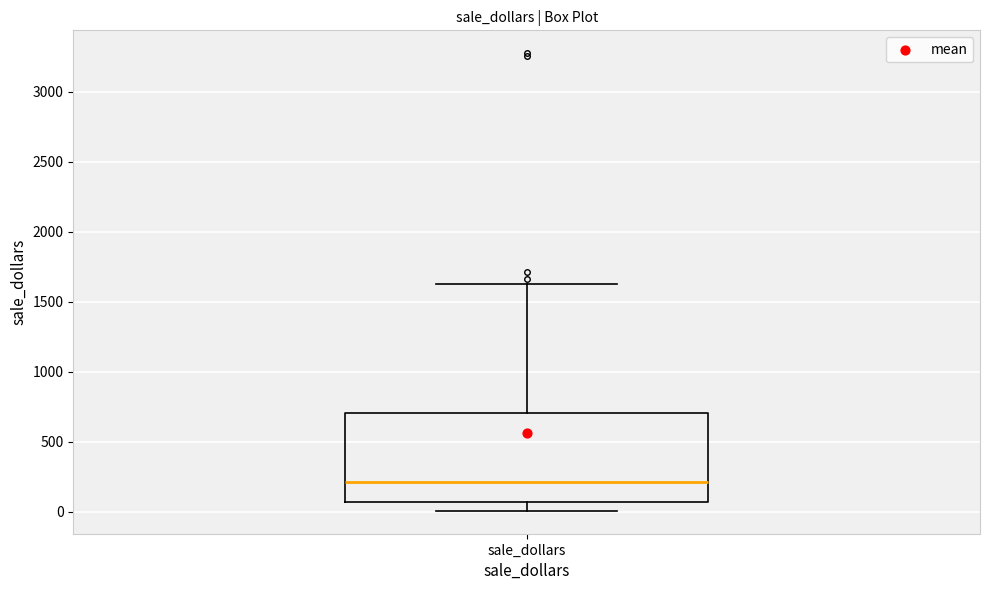

Read this box plot against the y-axis: the position of the median line, the range covered by the box, and the ends of both whiskers. The values are not printed on the chart, so give them approximately, as read against the axis.

median 200, box 50 to 700, whiskers 0 to 1650